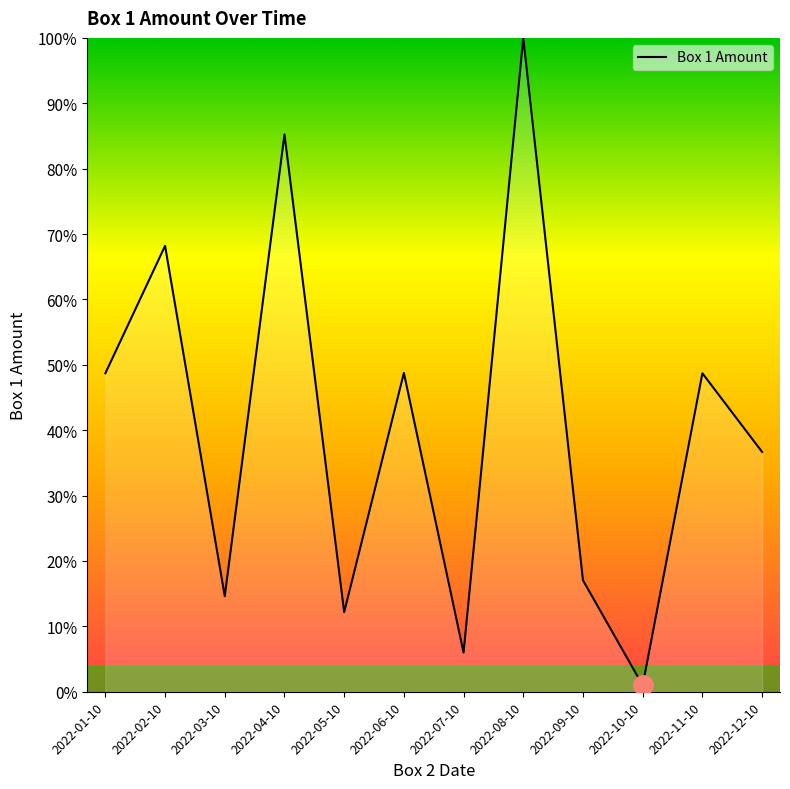

True or false: the data shows 5.3 at 2022-03-10.

False